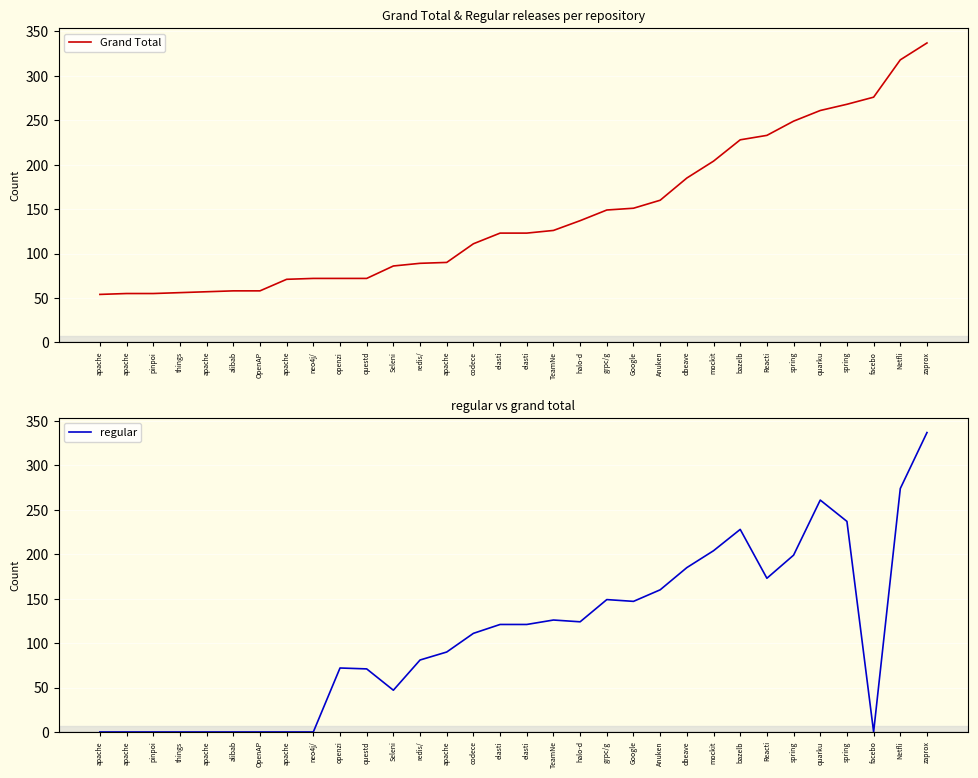

How many values in the Grand Total series exceed 123?

15